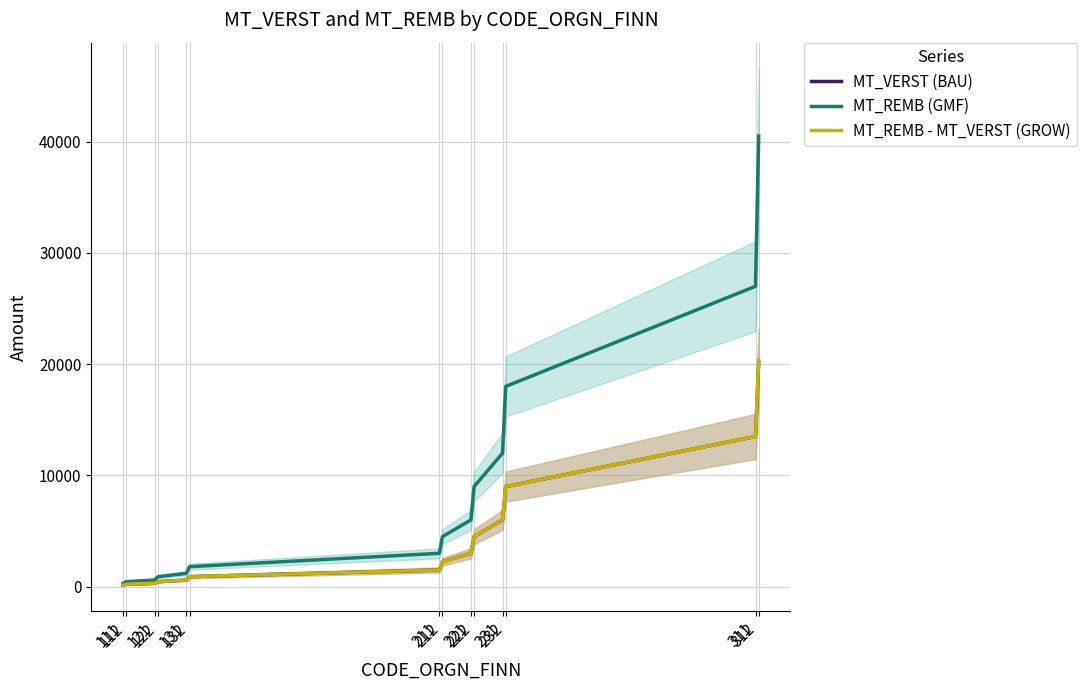

Reading left to right, transcribe all the data shown in this chart.

MT_VERST (BAU): 150	225	300	450	600	900	1500	2250	3000	4500	6000	9000	13500	20175
MT_REMB (GMF): 300	450	600	900	1200	1800	3000	4500	6000	9000	12000	18000	27000	40500
MT_REMB - MT_VERST (GROW): 150	225	300	450	600	900	1500	2250	3000	4500	6000	9000	13500	20325